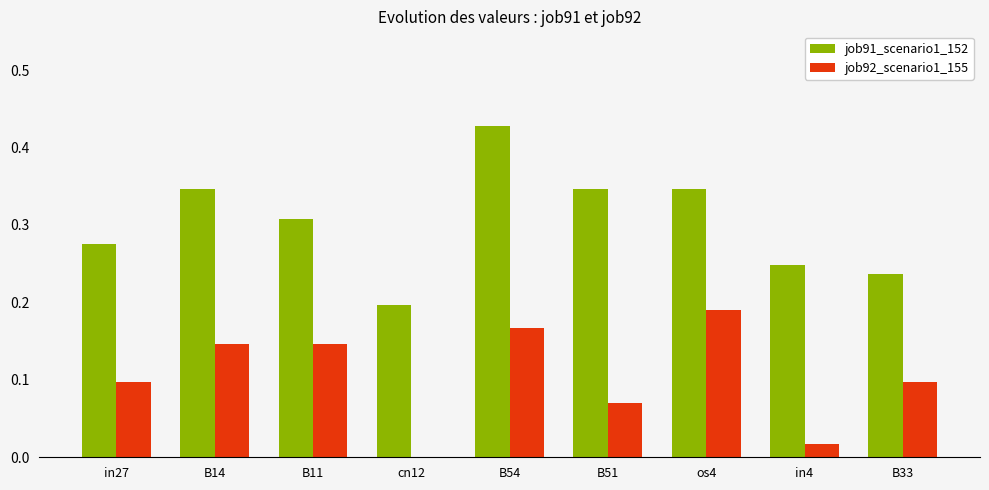

How many groups of bars are there?

9